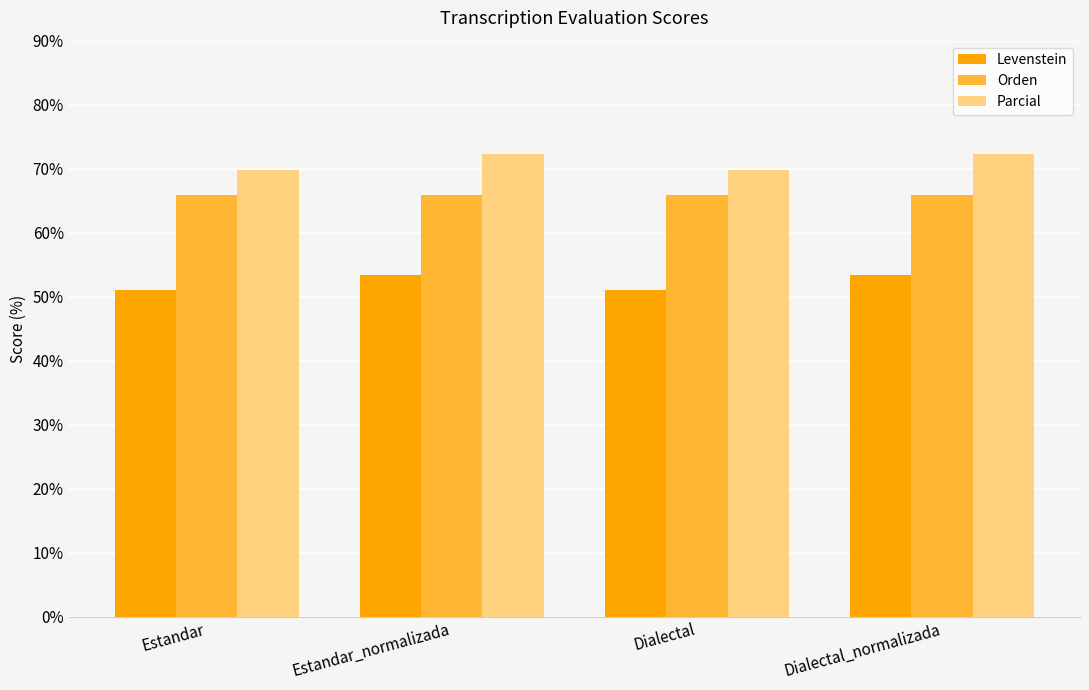

Reading left to right, transcribe all the data shown in this chart.

Levenstein: Estandar=51.0	Estandar_normalizada=53.3	Dialectal=51.0	Dialectal_normalizada=53.3
Orden: Estandar=65.9	Estandar_normalizada=65.9	Dialectal=65.9	Dialectal_normalizada=65.9
Parcial: Estandar=69.8	Estandar_normalizada=72.3	Dialectal=69.8	Dialectal_normalizada=72.3